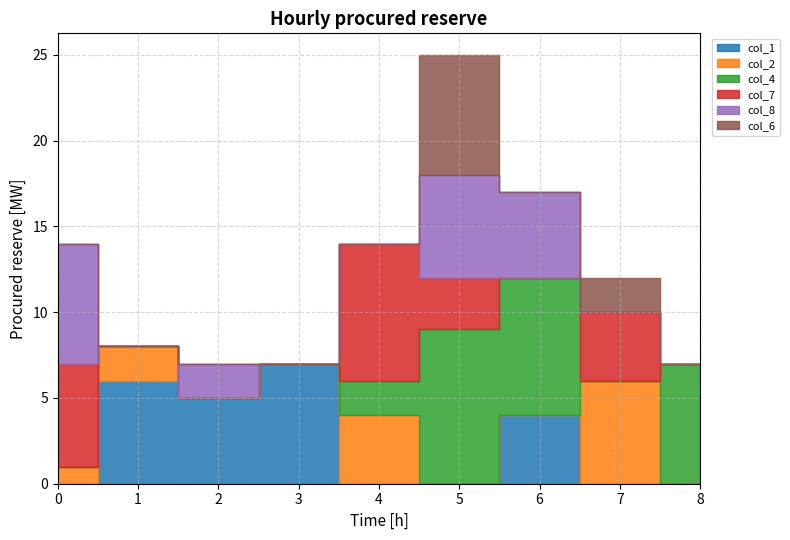

At which label does col_2 reach its minimum?

2